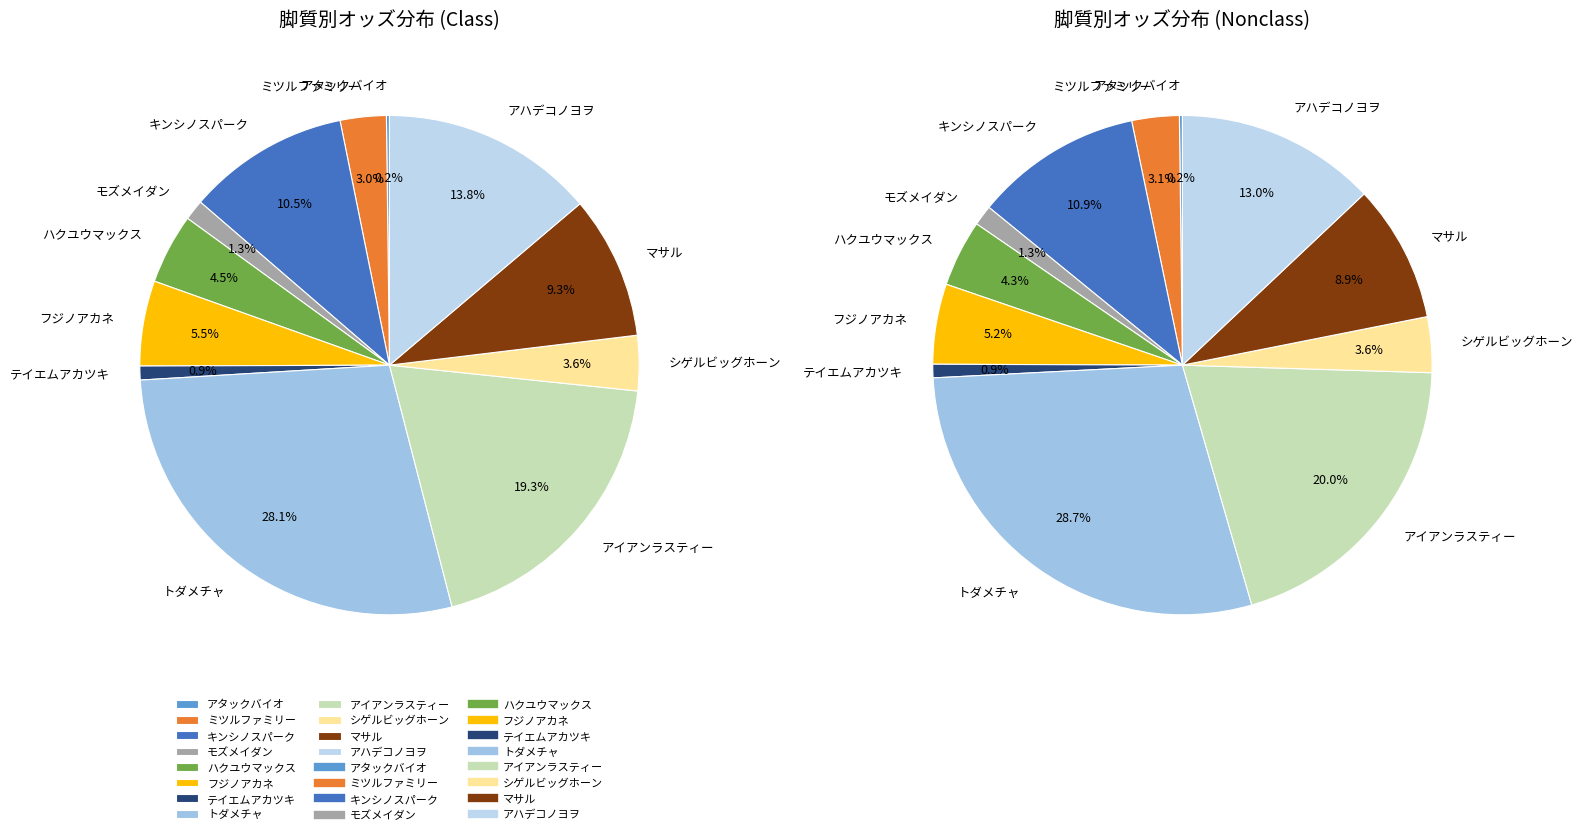

Count the number of slices in the pie.

12